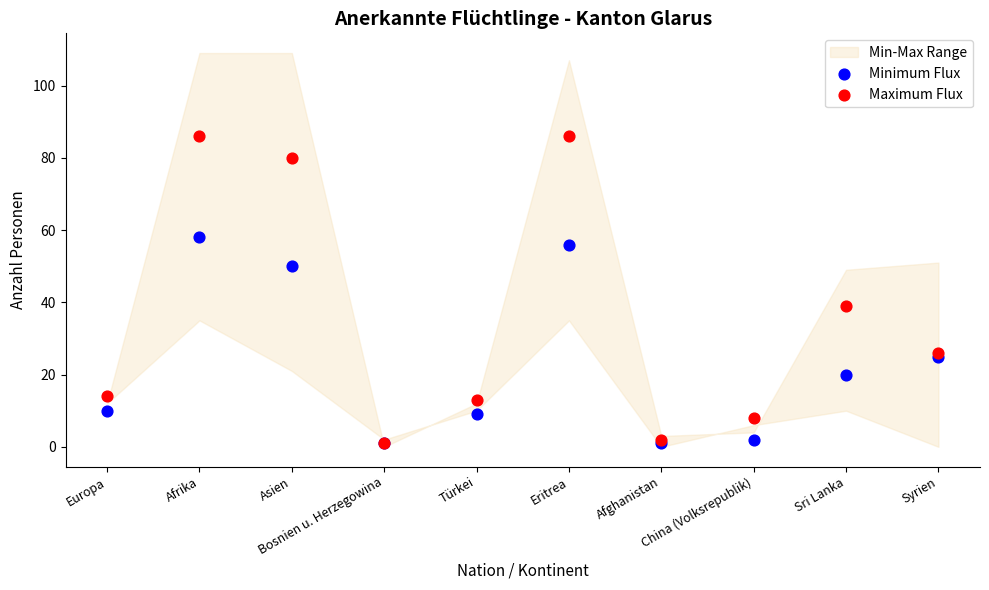

Which series has the largest Y range (max minus min)?

Maximum Flux